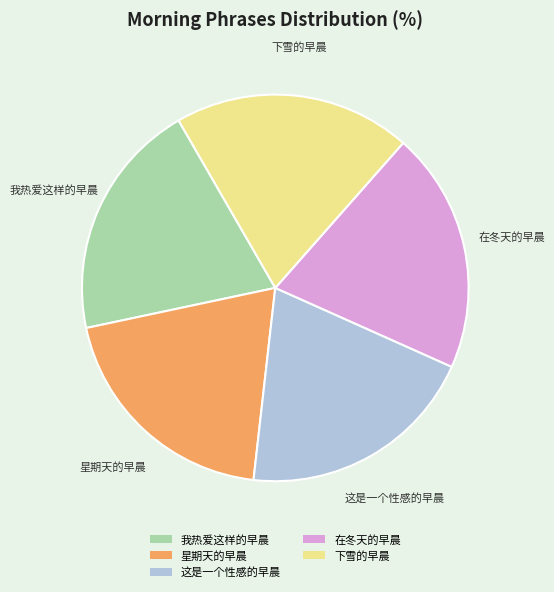

Count the number of slices in the pie.

5